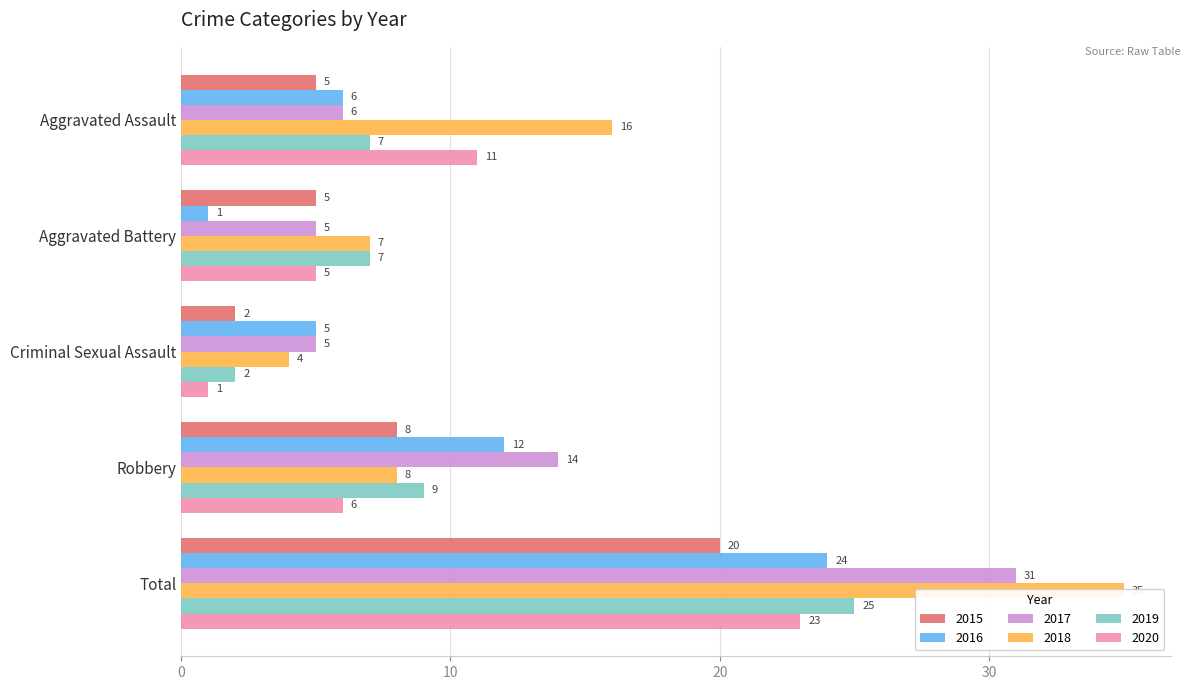

What is the value of the 2016 bar at the 5th from the left?

24